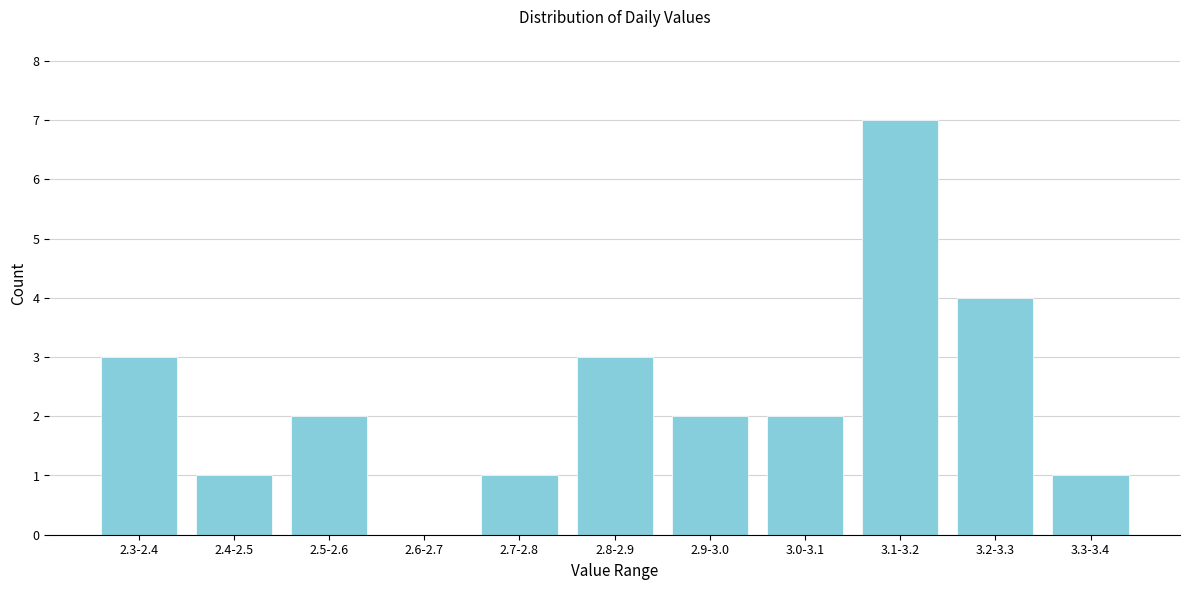

Reading right to left, transcribe all the data shown in this chart.

3.3-3.4=1	3.2-3.3=4	3.1-3.2=7	3.0-3.1=2	2.9-3.0=2	2.8-2.9=3	2.7-2.8=1	2.6-2.7=0	2.5-2.6=2	2.4-2.5=1	2.3-2.4=3